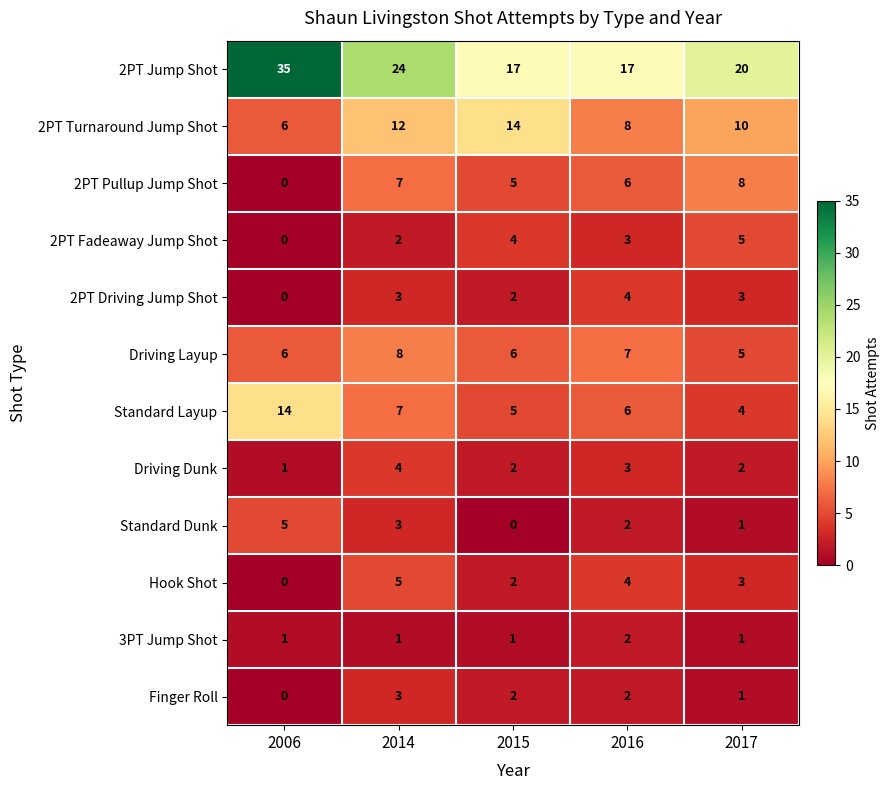

The 2PT Fadeaway Jump Shot series shows 2 at 2016. True or false?

False